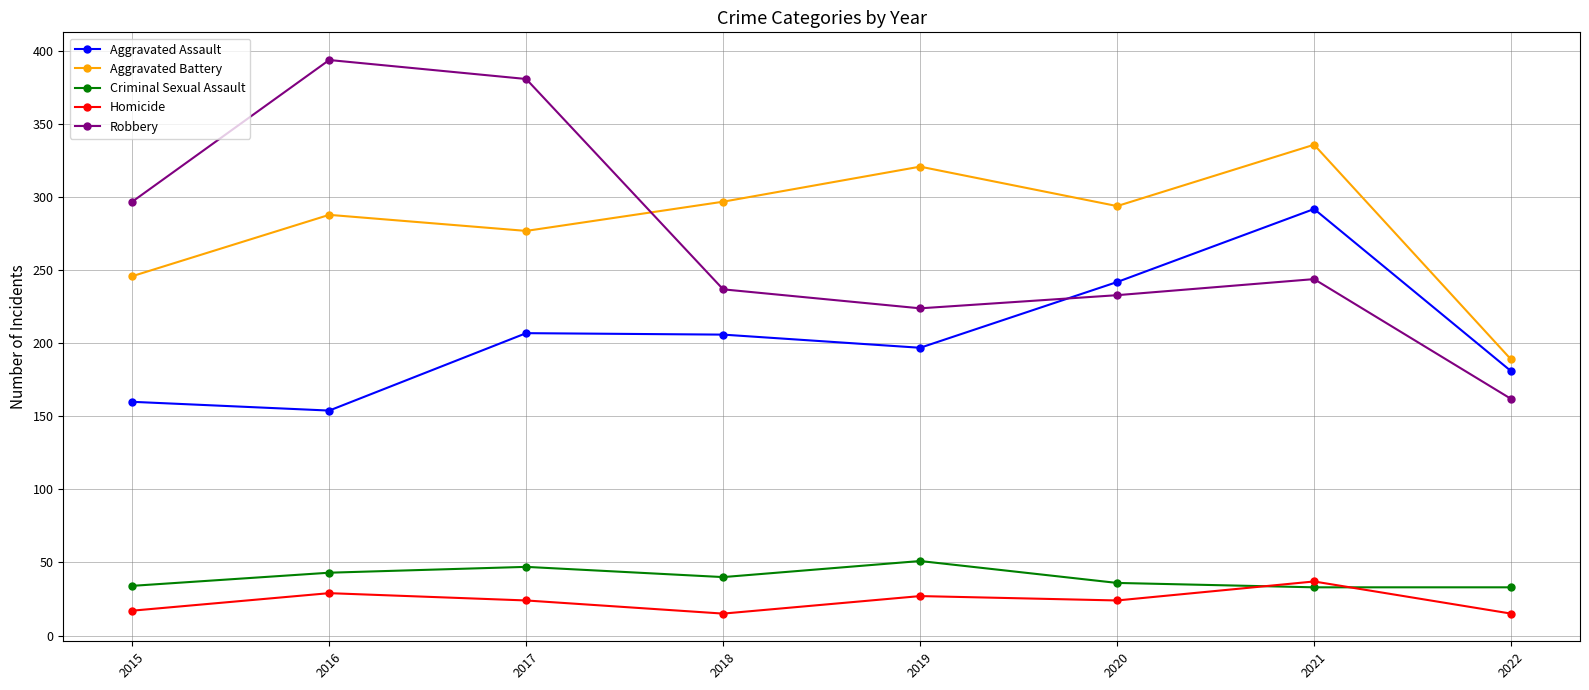

What is the total value across all series at 2018?

795